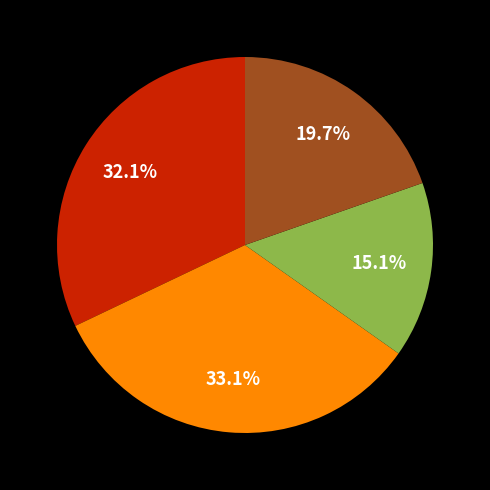

Is there any slice that represents more than half of the pie?

No